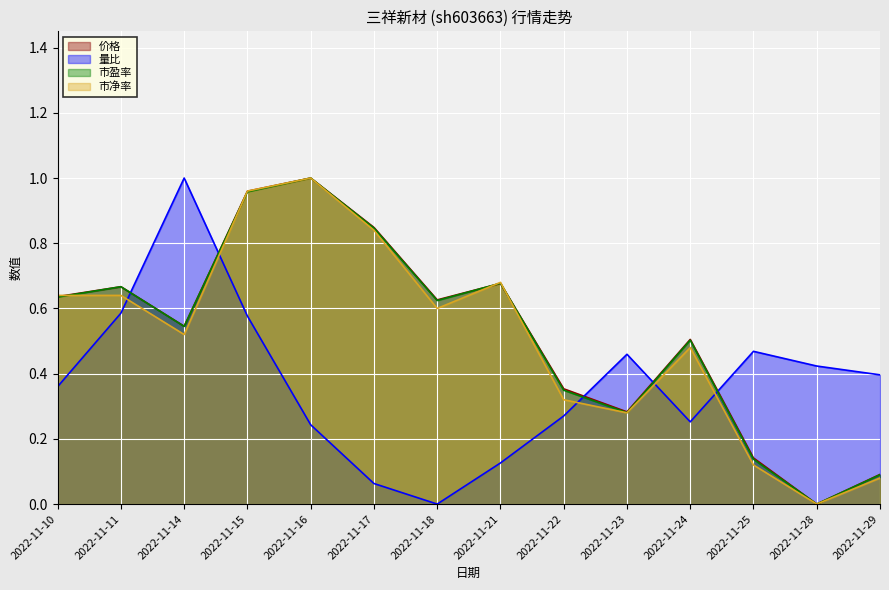

Reading left to right, list all the values displayed in this chart.

价格: 0.6	0.7	0.5	1.0	1.0	0.8	0.6	0.7	0.4	0.3	0.5	0.1	0.0	0.1
量比: 0.4	0.6	1.0	0.6	0.2	0.1	0.0	0.1	0.3	0.5	0.3	0.5	0.4	0.4
市盈率: 0.6	0.7	0.5	1.0	1.0	0.8	0.6	0.7	0.3	0.3	0.5	0.1	0.0	0.1
市净率: 0.6	0.6	0.5	1.0	1.0	0.8	0.6	0.7	0.3	0.3	0.5	0.1	0.0	0.1